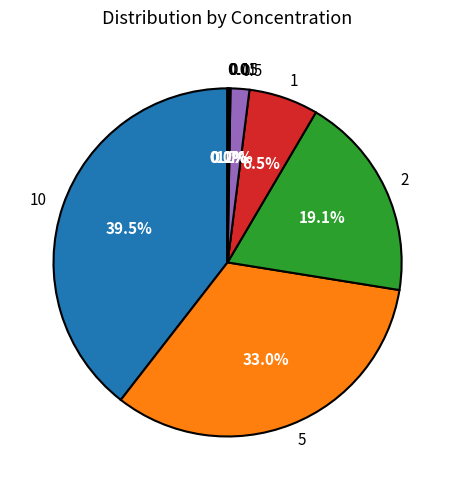

Does 0.5 account for over 50% of the chart?

No